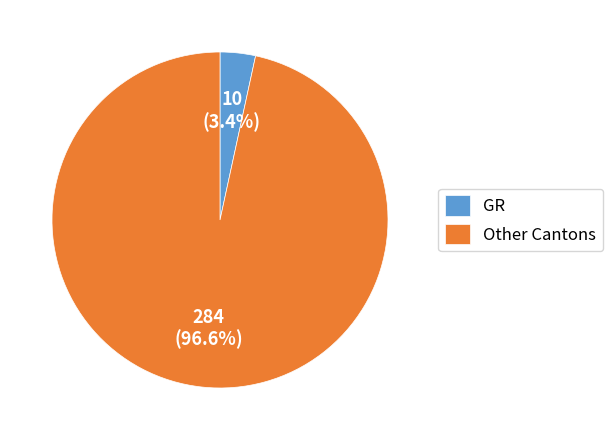

Count the number of slices in the pie.

2